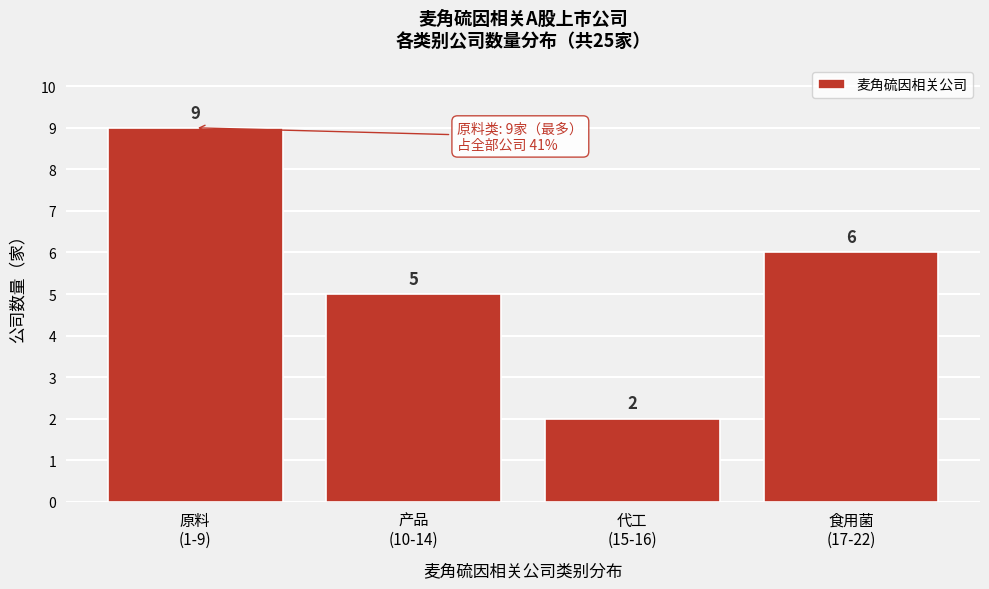

Reading left to right, extract all data points from this chart.

9	5	2	6